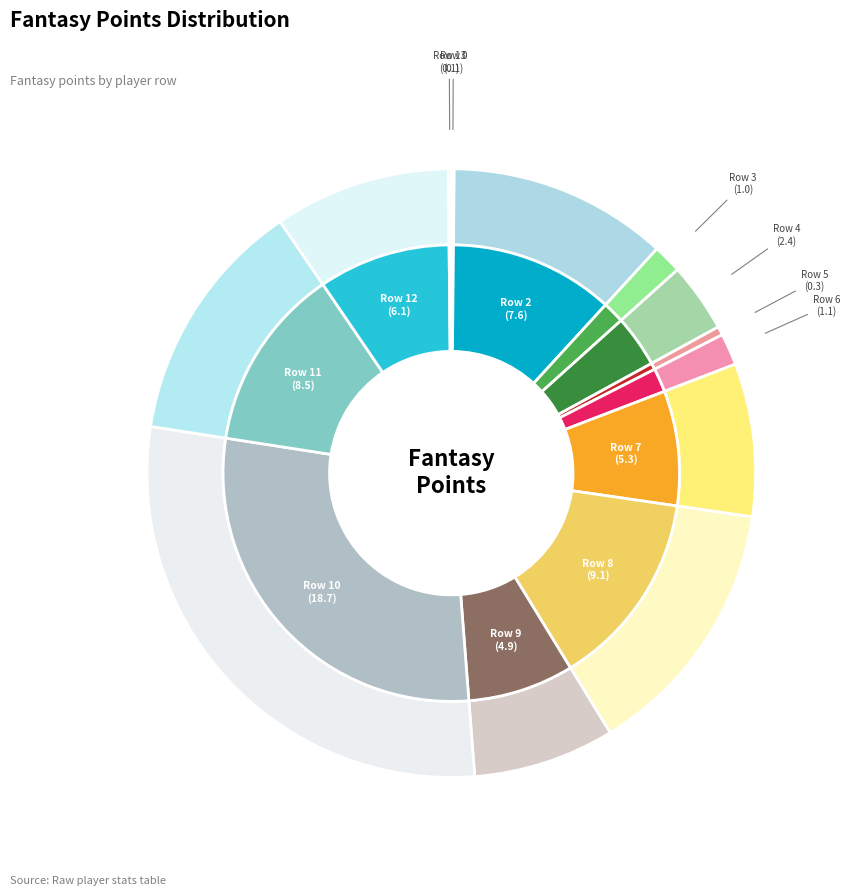

Which slice is the smallest?

Row 1